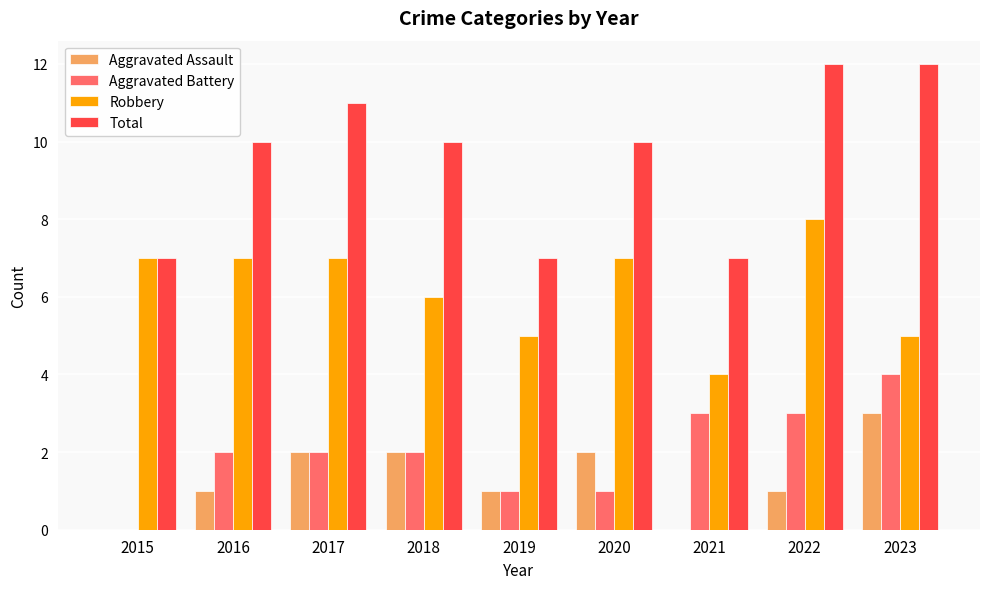

The Aggravated Assault series shows 1 at 2021. True or false?

False